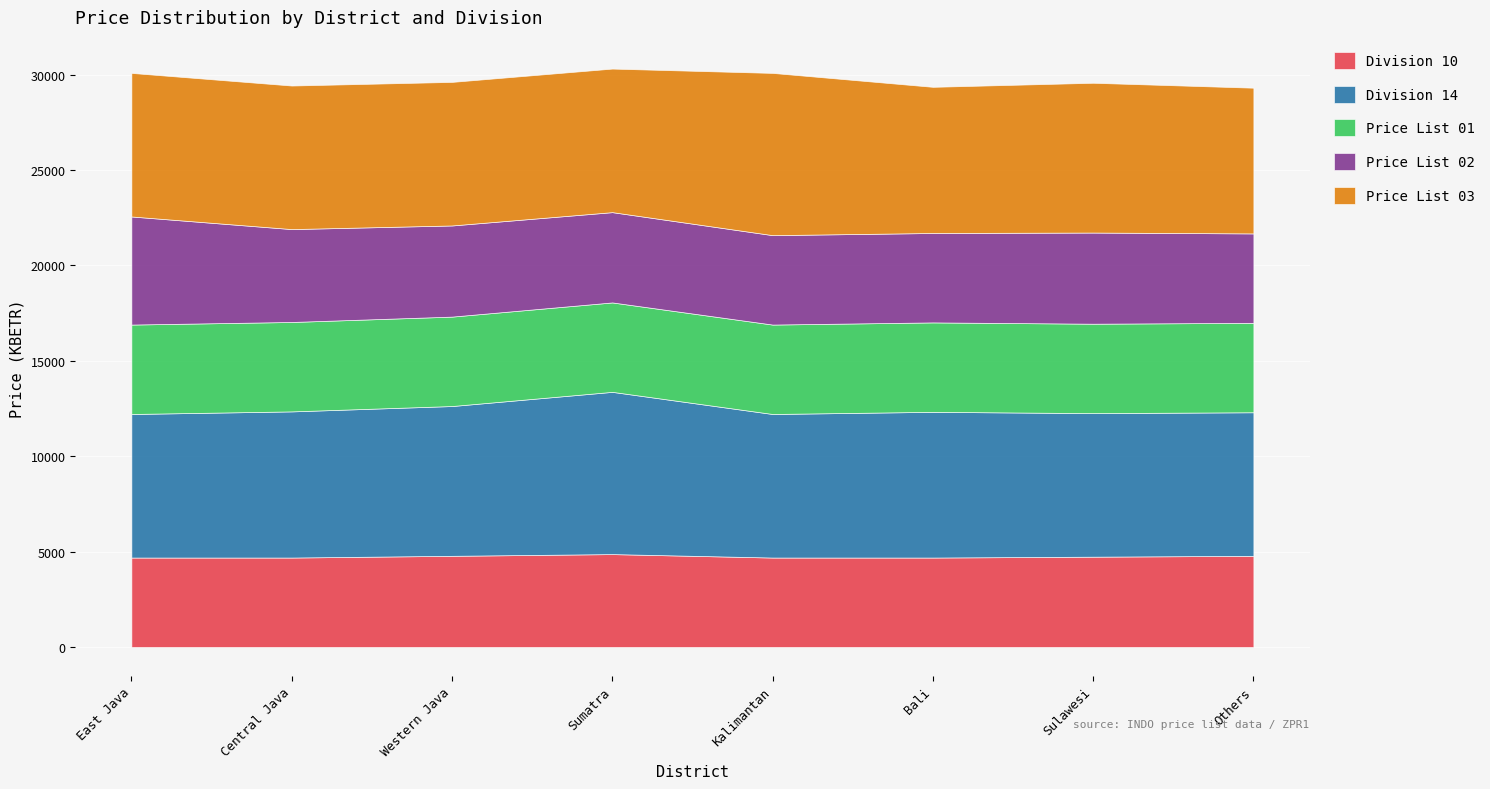

What is the total value across all series at East Java?

30090.7